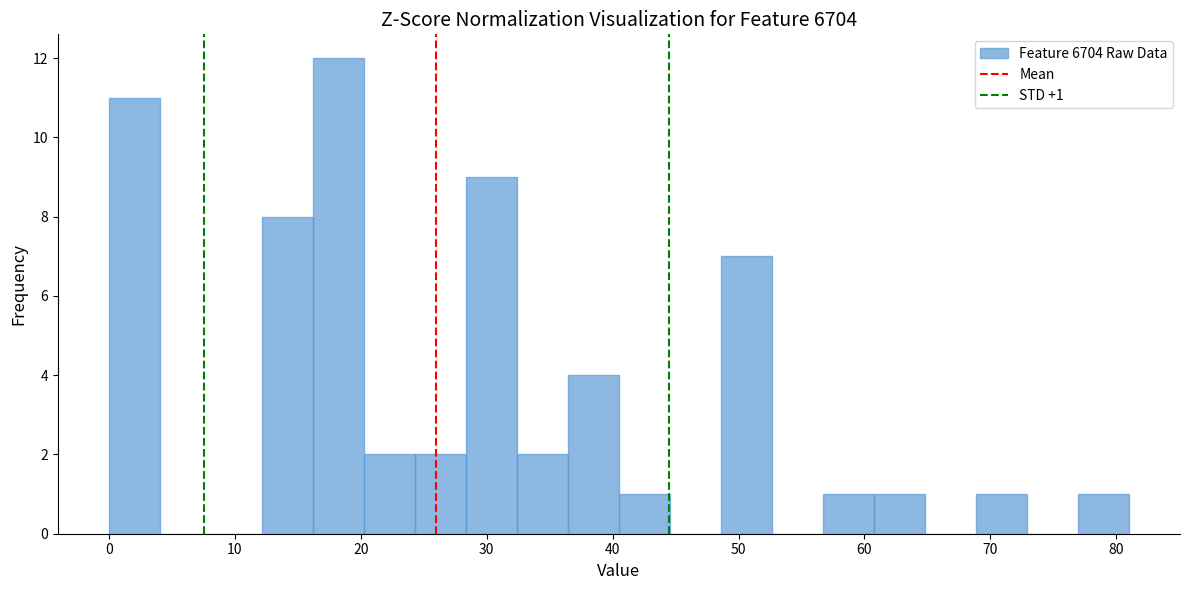

Over which range of the x-axis is the bar tallest?

16 to 20